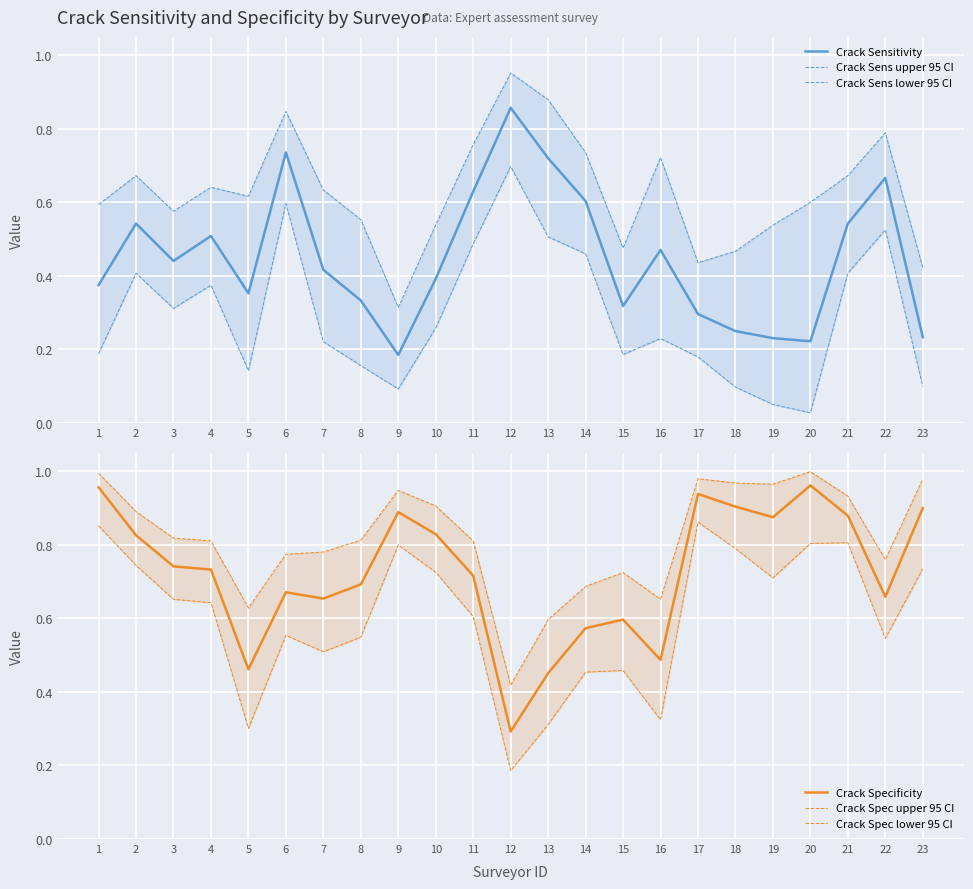

Is the value of Crack Spec lower 95 CI at 11 greater than the value of Crack Sens upper 95 CI at 16?

No